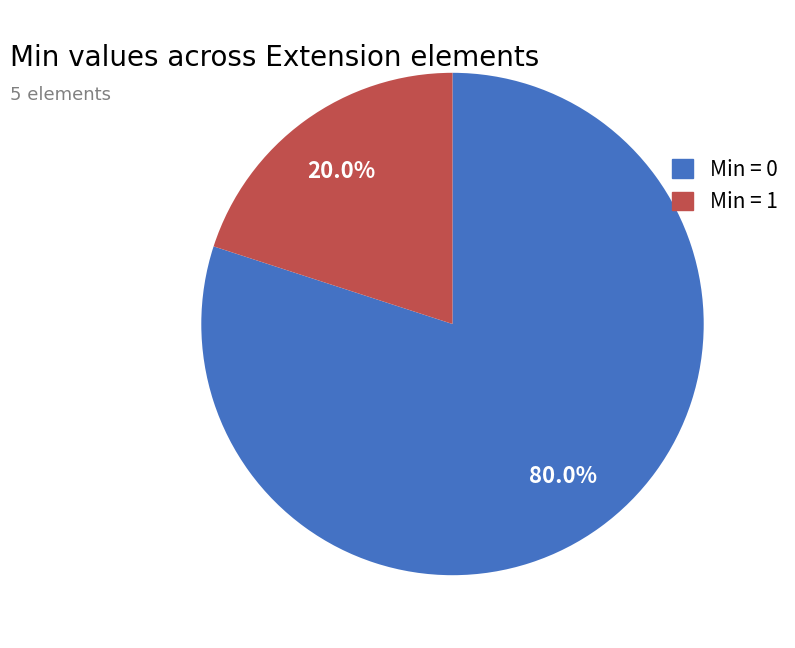

Does any single category account for the majority?

Yes